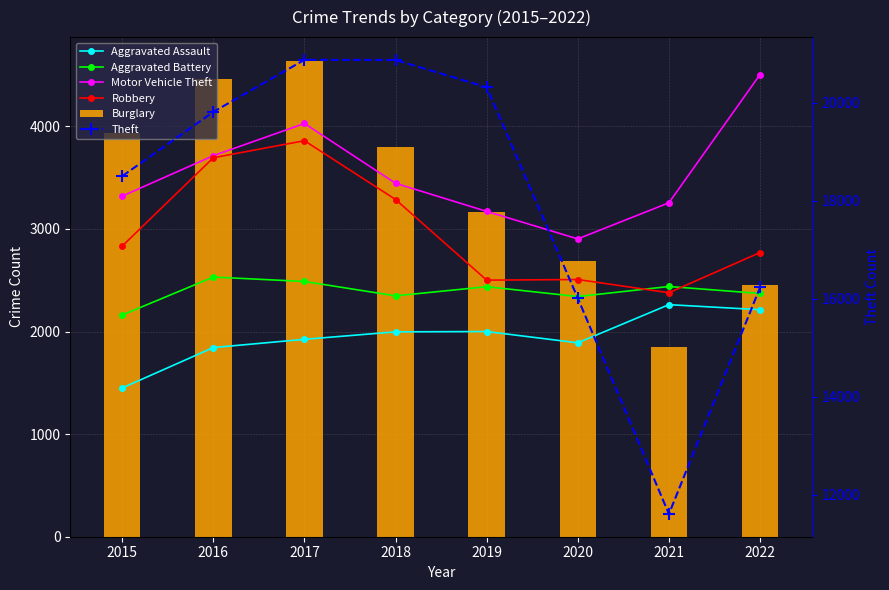

How many data points in Aggravated Battery are less than 2437?

4